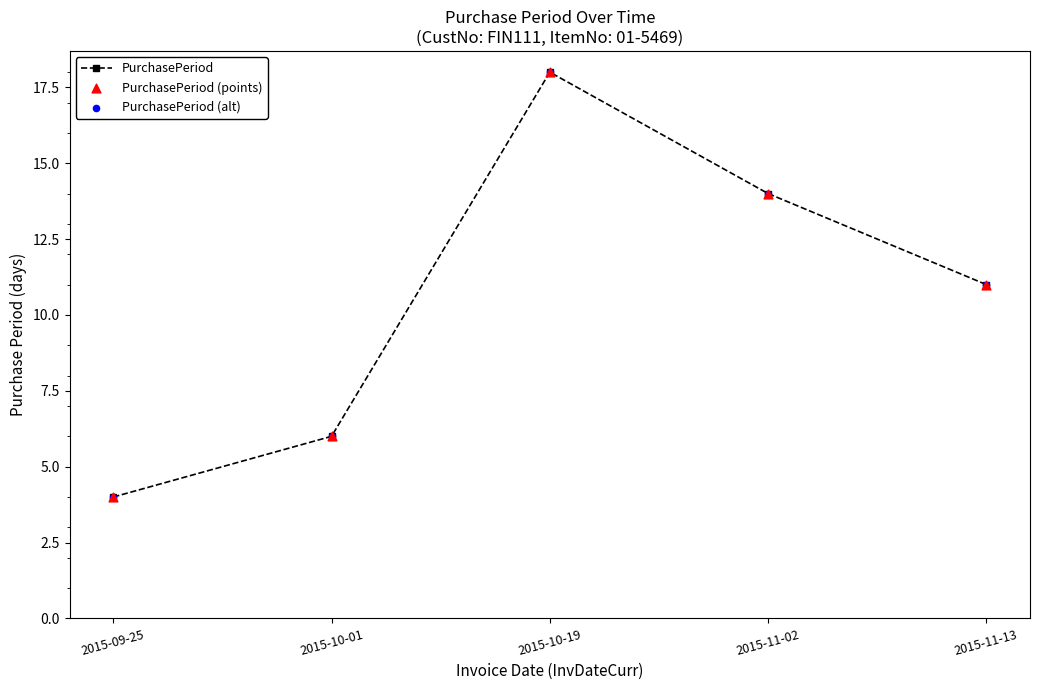

What is the change in value from 2015-09-25 to 2015-10-19?

+14